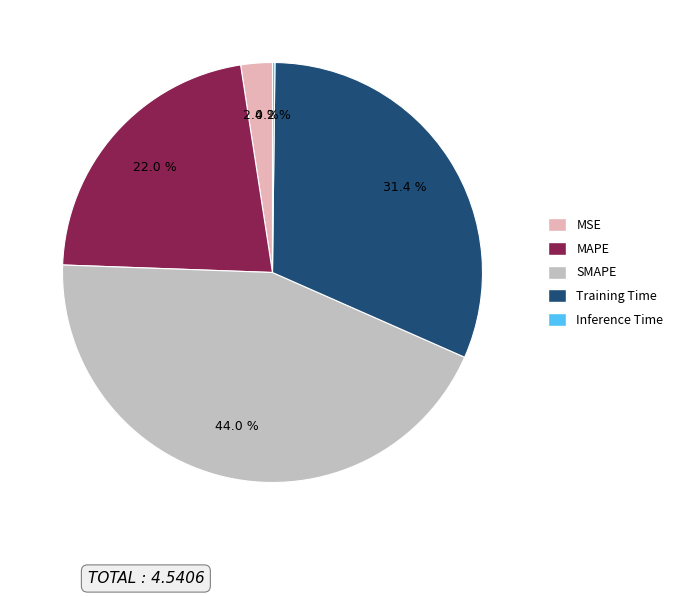

Is there any slice that represents more than half of the pie?

No